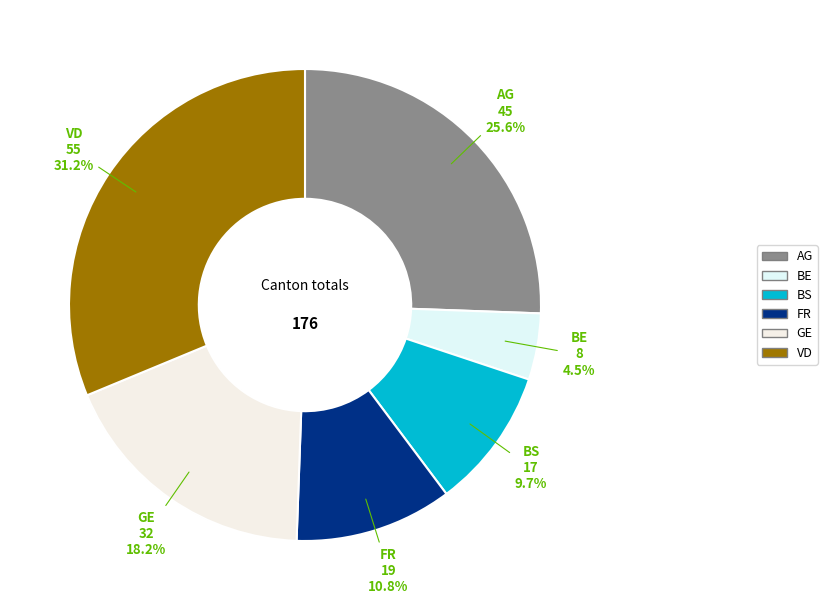

What portion of the pie excludes VD?

68.8%